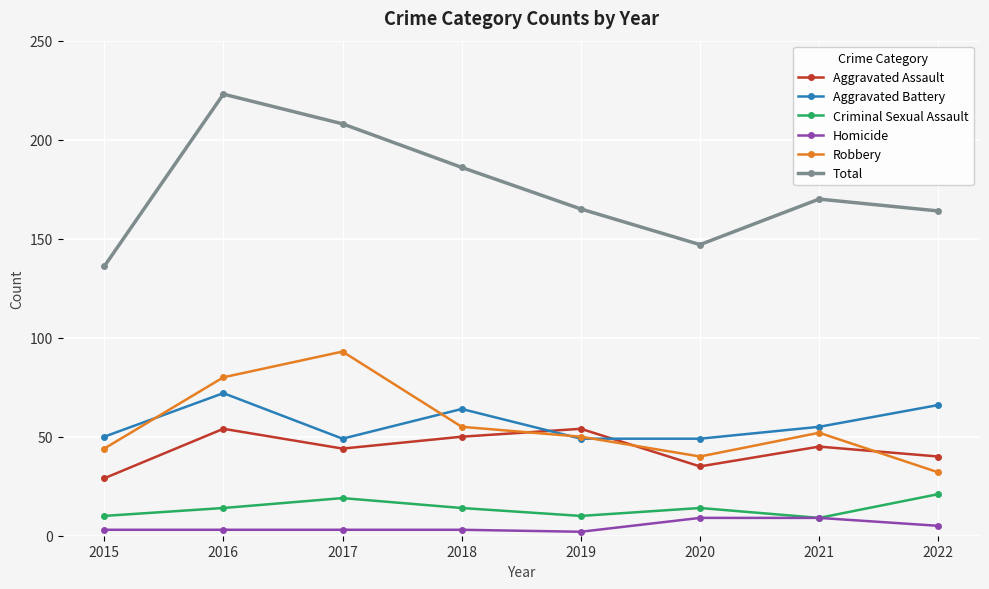

How many data points in Aggravated Battery are less than 55?

4